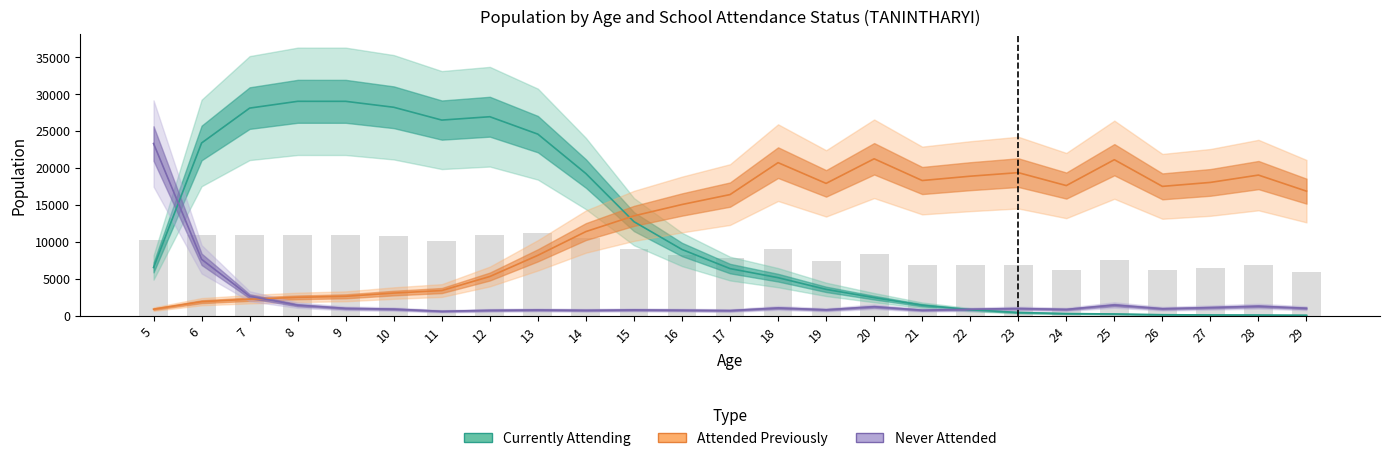

What value does the Attended Previously series have at 23, to the nearest 100?

19400